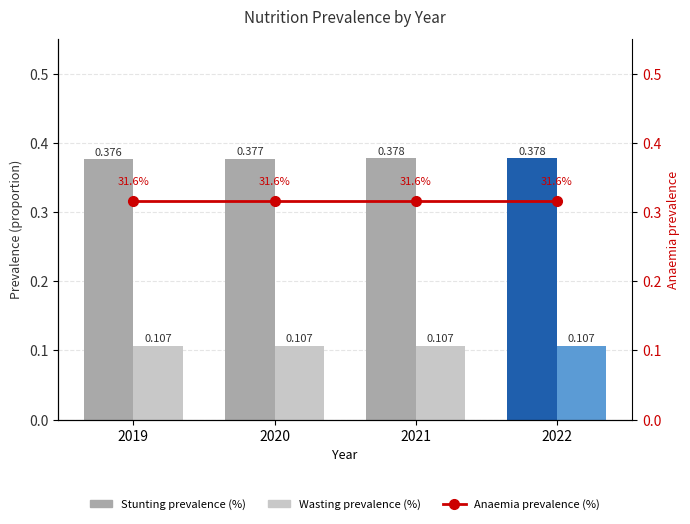

Reading right to left, what are all the values shown in this chart?

Stunting prevalence (%): 0.4	0.4	0.4	0.4
Wasting prevalence (%): 0.1	0.1	0.1	0.1
Anaemia prevalence (%): 0.3	0.3	0.3	0.3